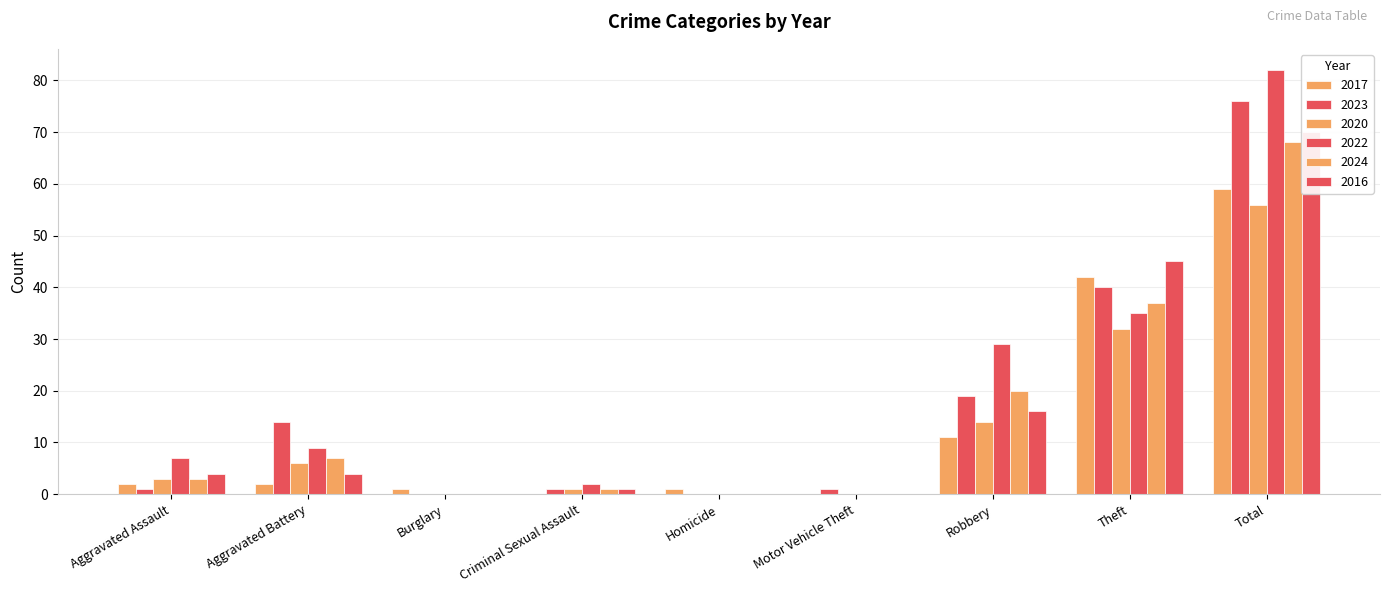

The value of 2017 at Homicide is 1. True or false?

True